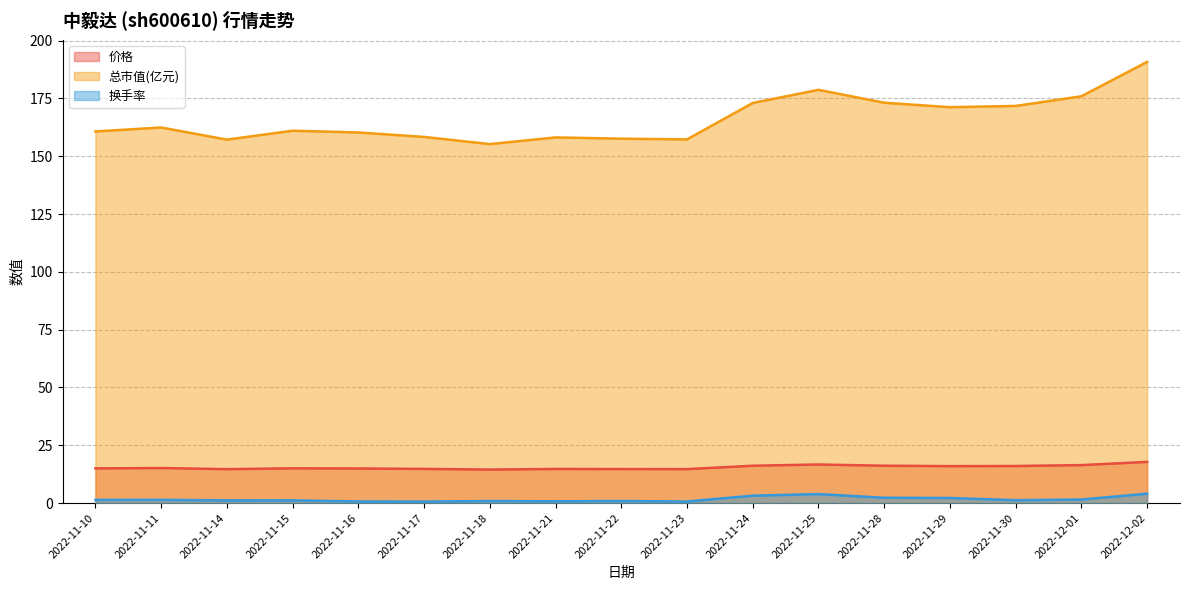

What is the value of the 换手率 point at the 7th from the left?

0.9